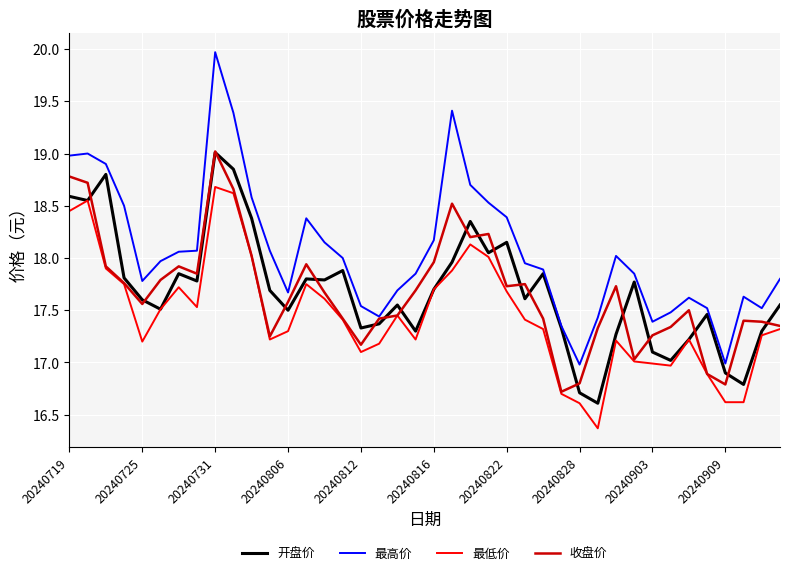

What is the smallest value displayed?

16.4